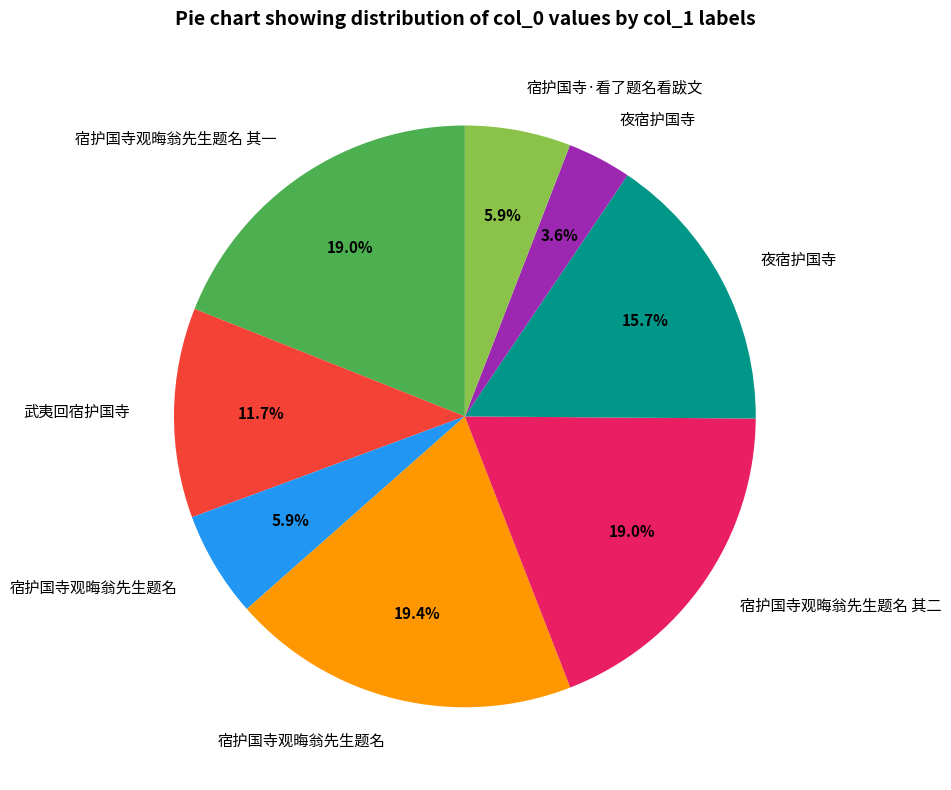

Is there a majority slice in this chart?

No